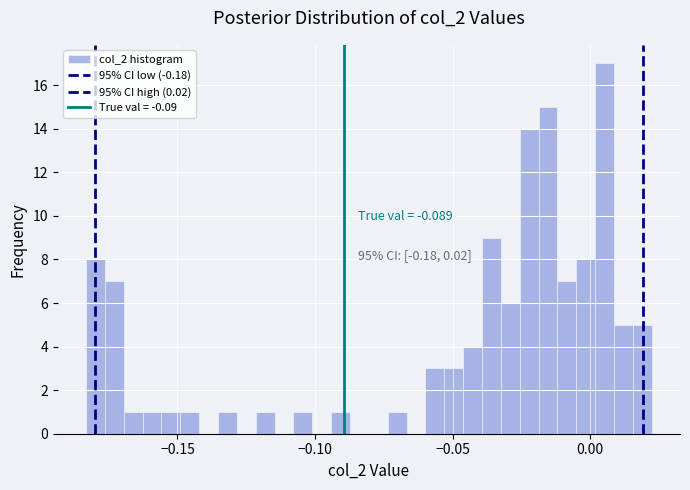

Read against the x-axis, roughly where is the centre of the tallest bar?

0.005